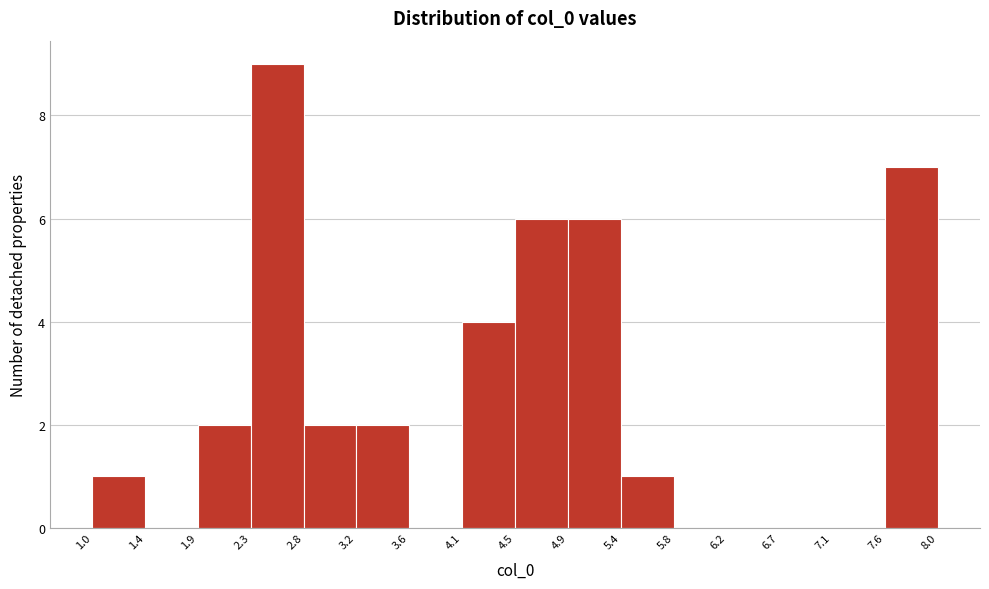

Reading left to right, list every bar in this chart as the range it spans on the x-axis followed by its height. The values are not printed on the chart, so give them approximately, as read against the axis.

1.0 to 1.4: 1
1.4 to 1.9: 0
1.9 to 2.3: 2
2.3 to 2.8: 9
2.8 to 3.2: 2
3.2 to 3.6: 2
3.6 to 4.1: 0
4.1 to 4.5: 4
4.5 to 4.9: 6
4.9 to 5.4: 6
5.4 to 5.8: 1
5.8 to 6.2: 0
6.2 to 6.7: 0
6.7 to 7.1: 0
7.1 to 7.6: 0
7.6 to 8.0: 7